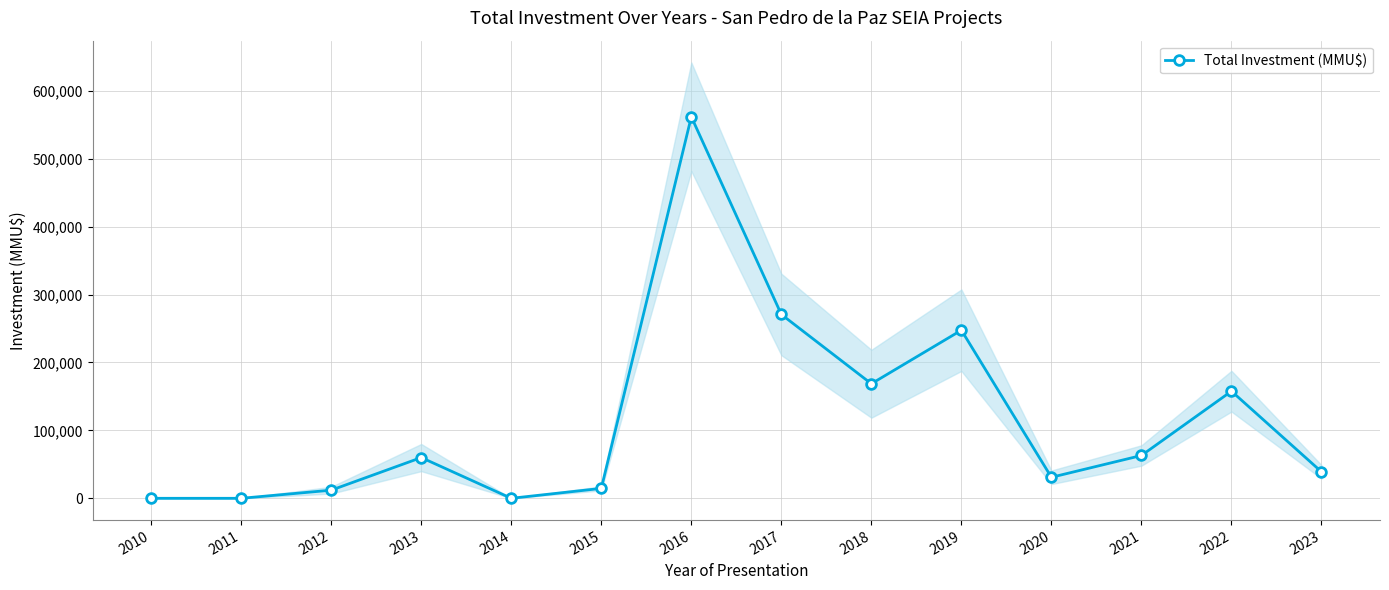

Where is the data nearest to the value 280918?

2017